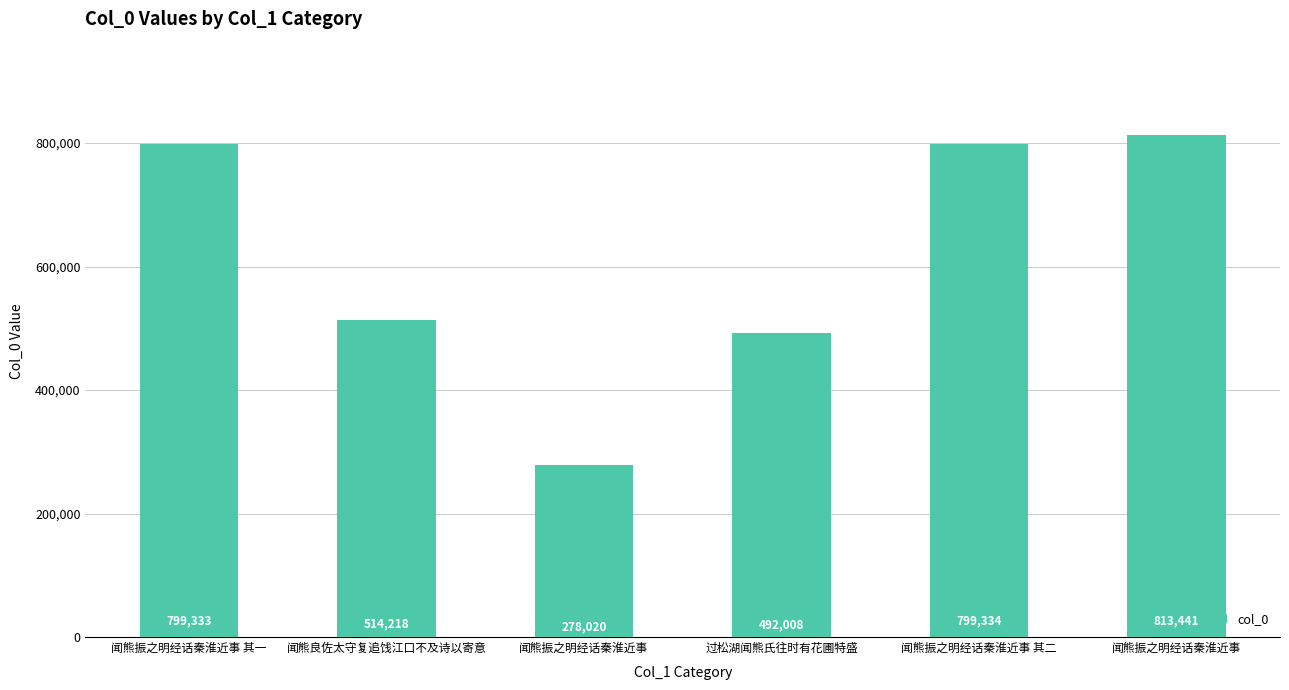

How many bars are there in total?

6